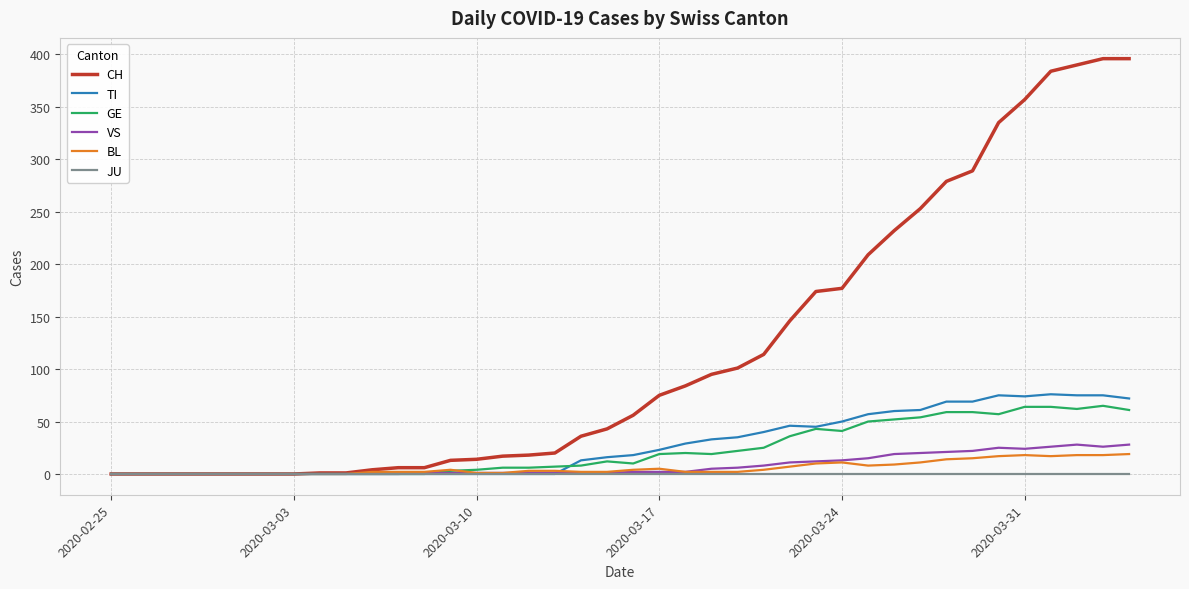

Which series has the largest total across all categories?

CH